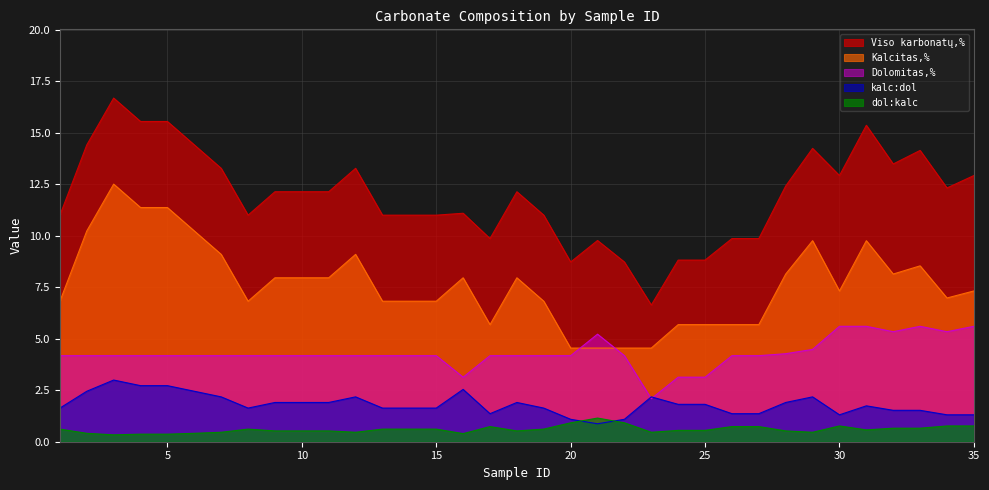

At which category does Viso karbonatų,% reach its first local valley?

8